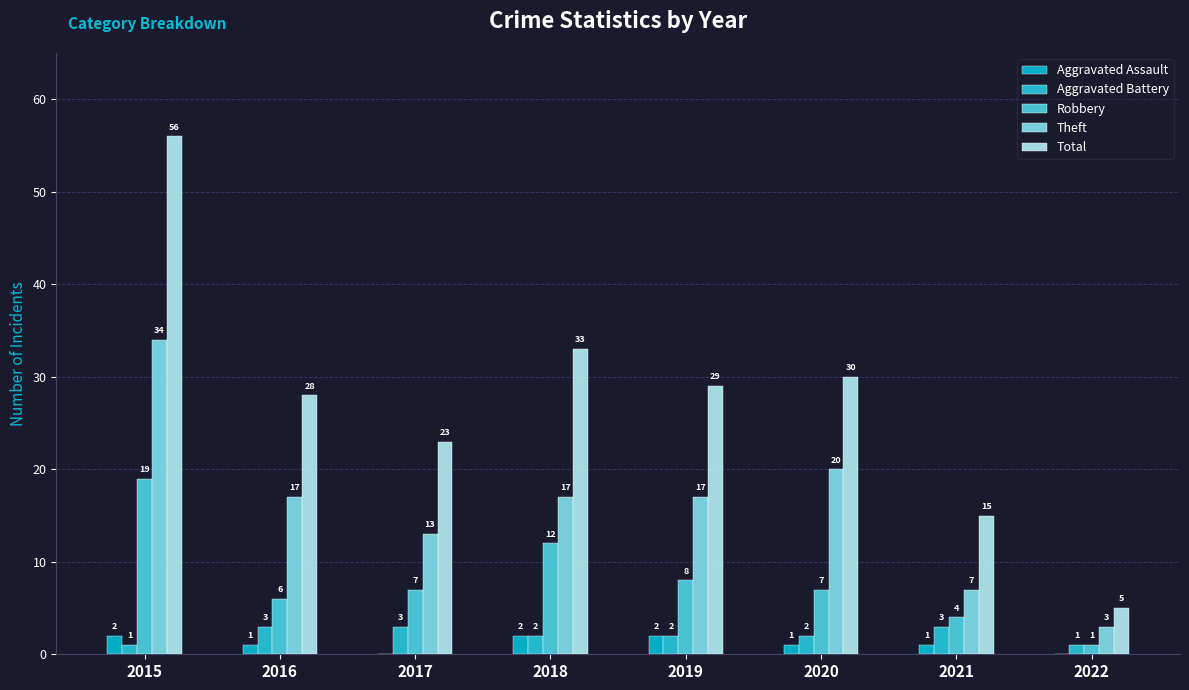

What is the difference between the maximum and minimum values in the Total series?

51